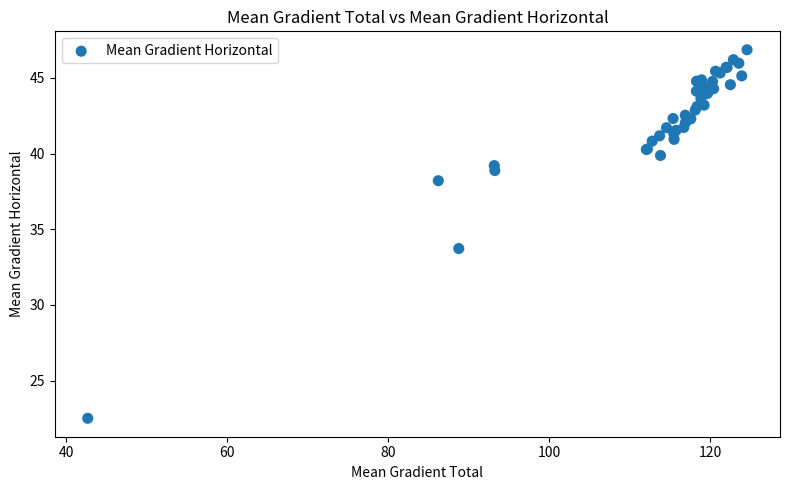

What Y value in the scatter plot is closest to 34?

33.7